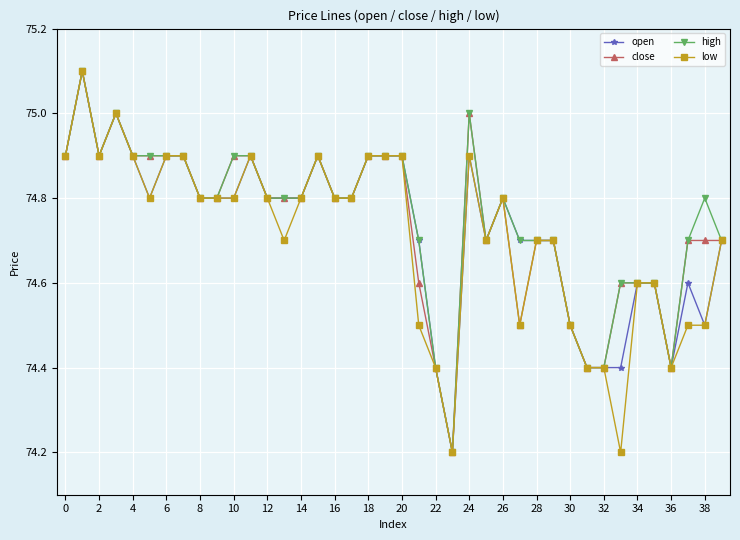

What is the smallest value displayed?

74.2